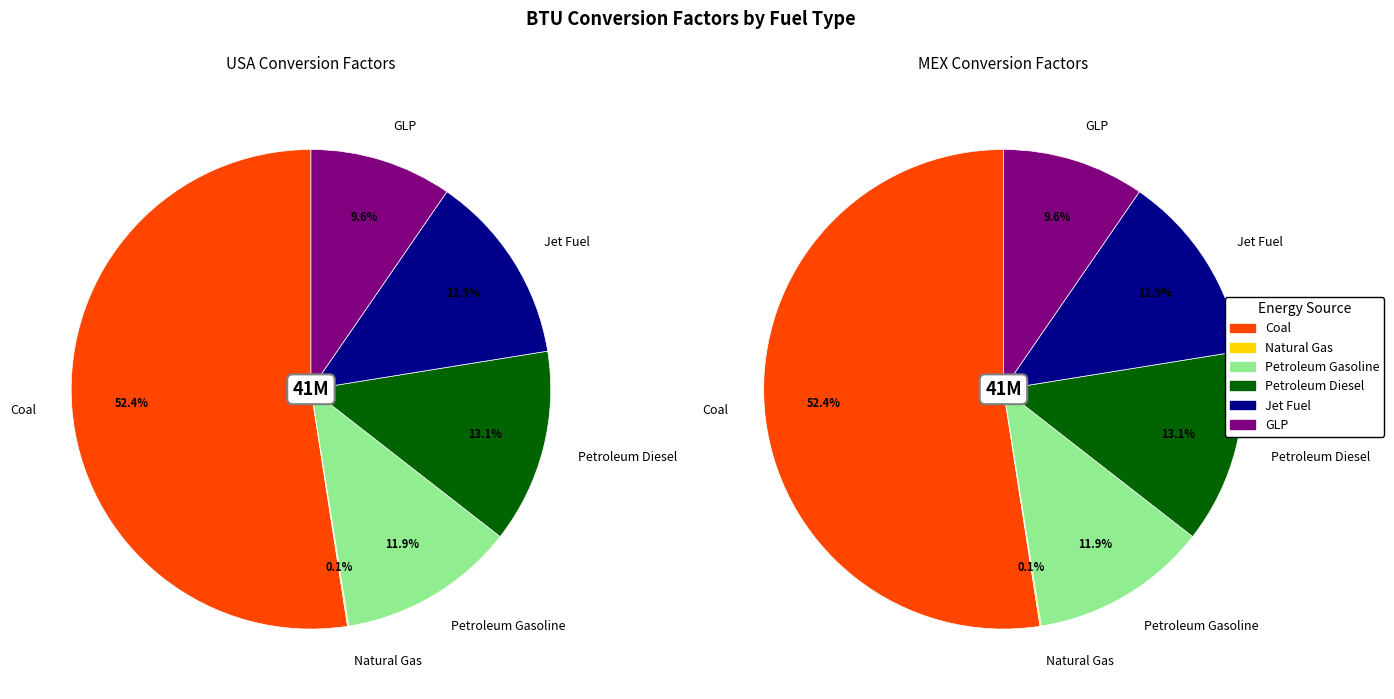

How much of the chart is everything except 2?

88.1%